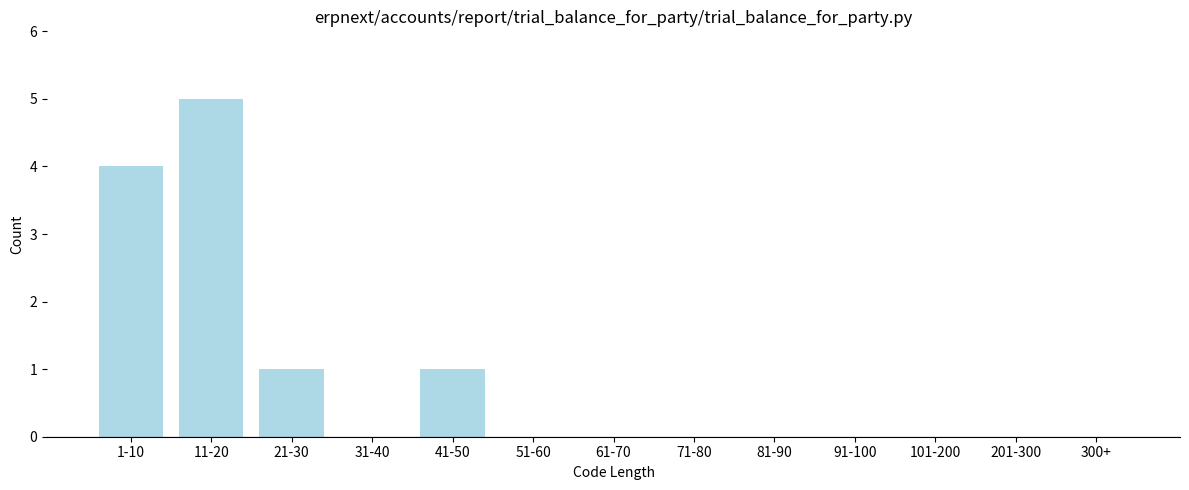

Reading left to right, list all the values displayed in this chart.

1-10=4	11-20=5	21-30=1	31-40=0	41-50=1	51-60=0	61-70=0	71-80=0	81-90=0	91-100=0	101-200=0	201-300=0	300+=0